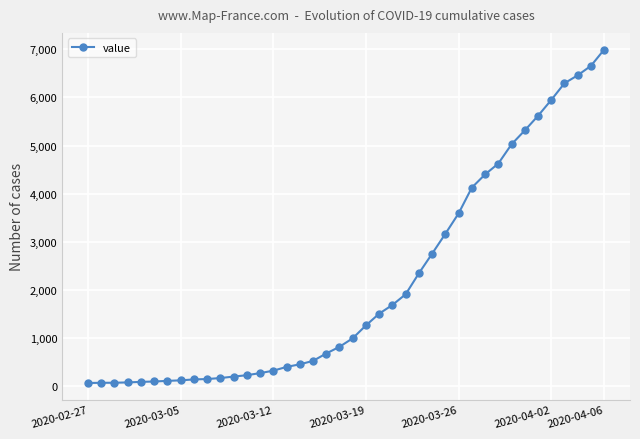

What is the difference between the maximum and minimum values?

6931